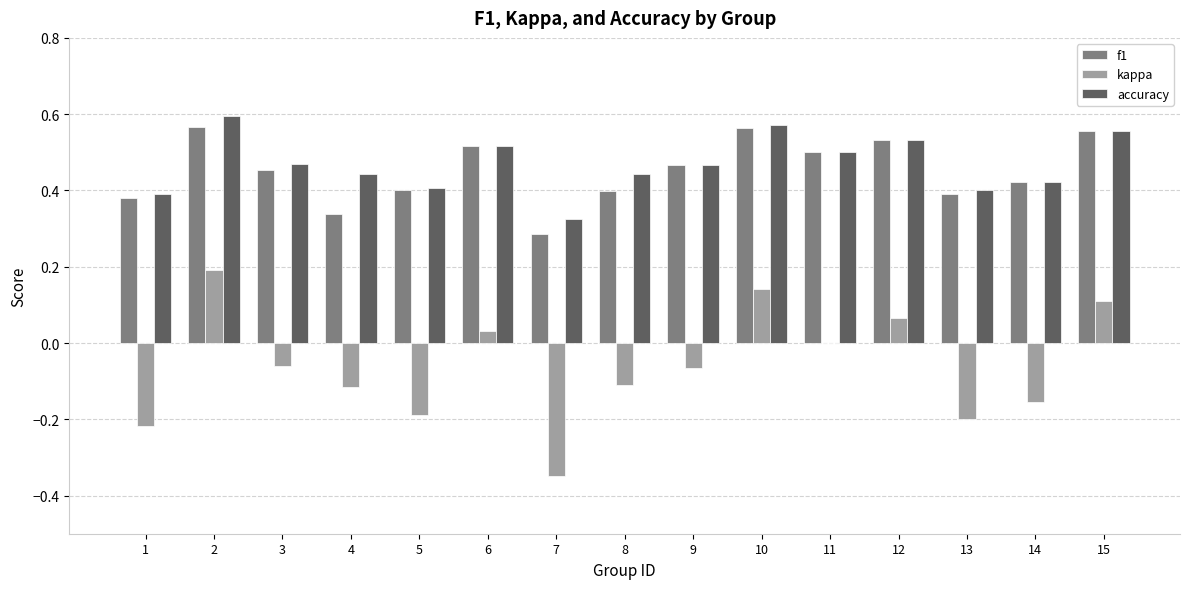

Is it true that accuracy equals 0.5 at 3?

True